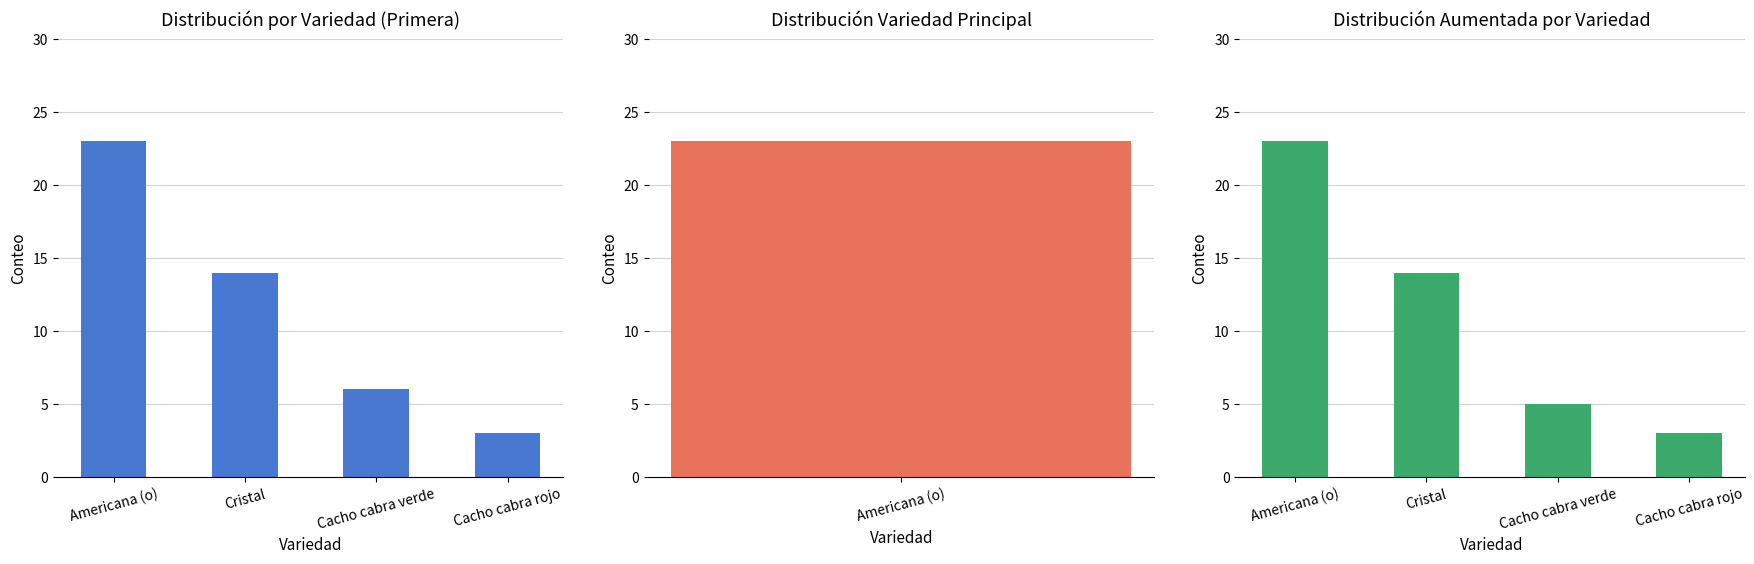

What are all the series names shown in the legend?

Primera, Aumentada